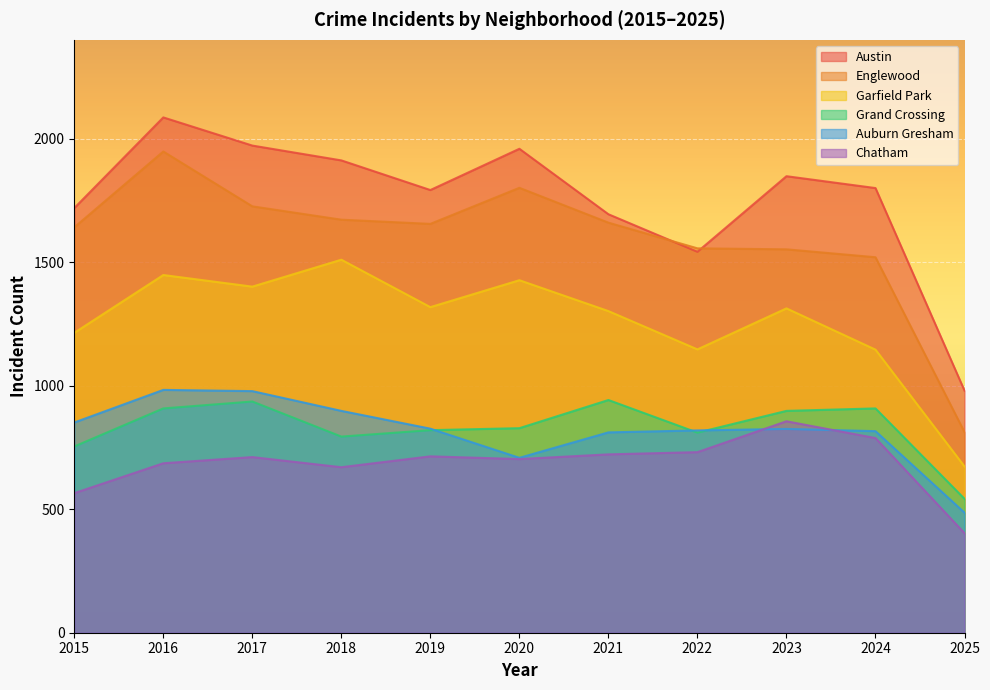

Reading left to right, what are all the values shown in this chart?

Auburn Gresham: 851	983	978	898	826	708	811	819	825	816	486
Austin: 1719	2086	1972	1912	1792	1959	1694	1542	1848	1800	980
Englewood: 1641	1948	1726	1672	1655	1801	1660	1556	1552	1520	812
Garfield Park: 1214	1448	1401	1510	1318	1427	1302	1147	1313	1146	673
Grand Crossing: 754	908	936	794	820	828	942	810	898	908	542
Chatham: 565	686	711	670	714	703	722	731	856	788	403